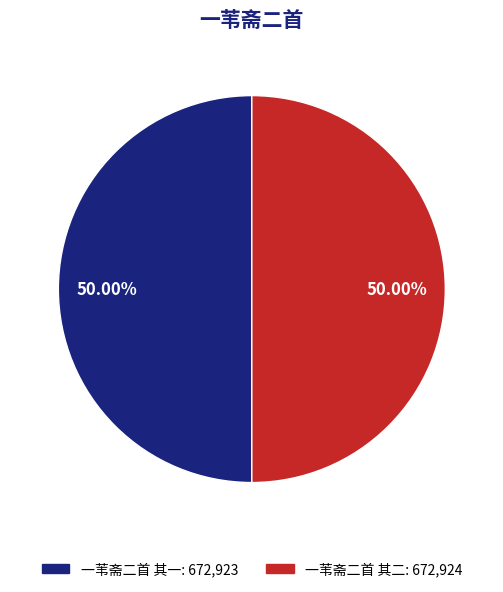

To the nearest percent, what portion does 一苇斋二首 其二 represent?

50%